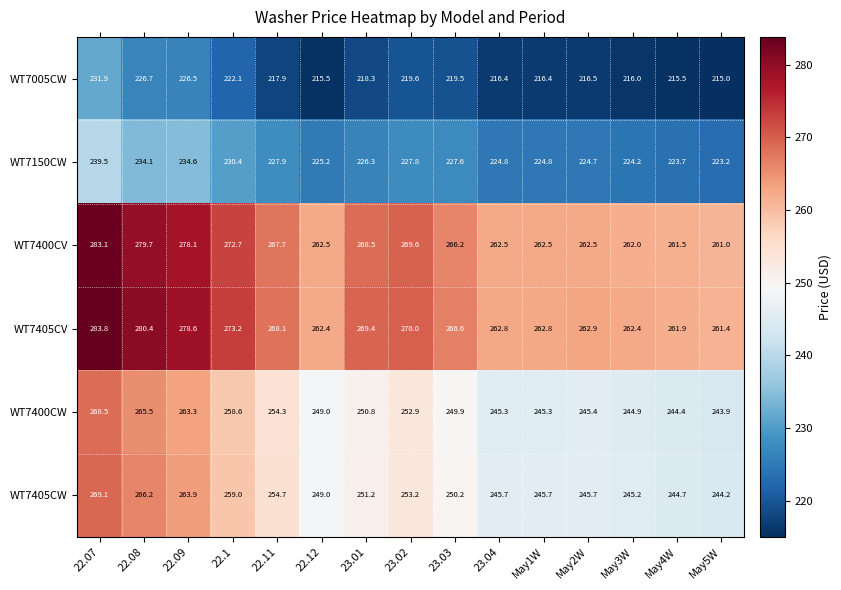

At how many categories does at least one series exceed 267?

7